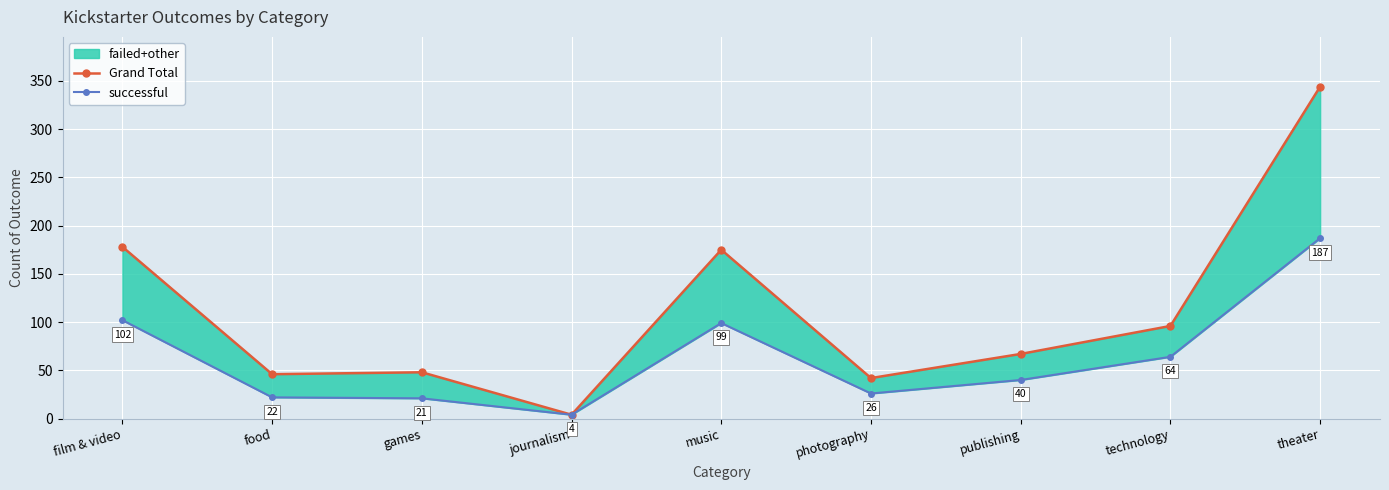

What is the minimum value for Grand Total?

4